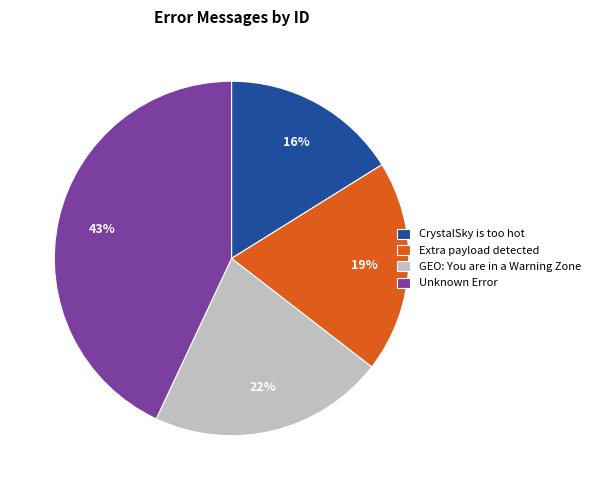

The Unknown Error slice represents 50% of the pie. True or false?

False